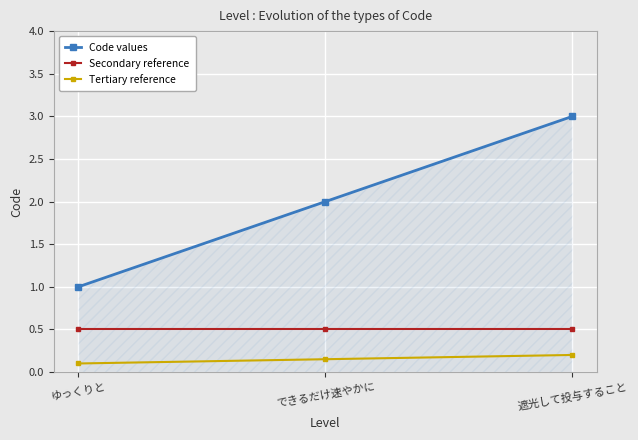

Is the value of Secondary reference at ゆっくりと greater than the value of Tertiary reference at できるだけ速やかに?

Yes